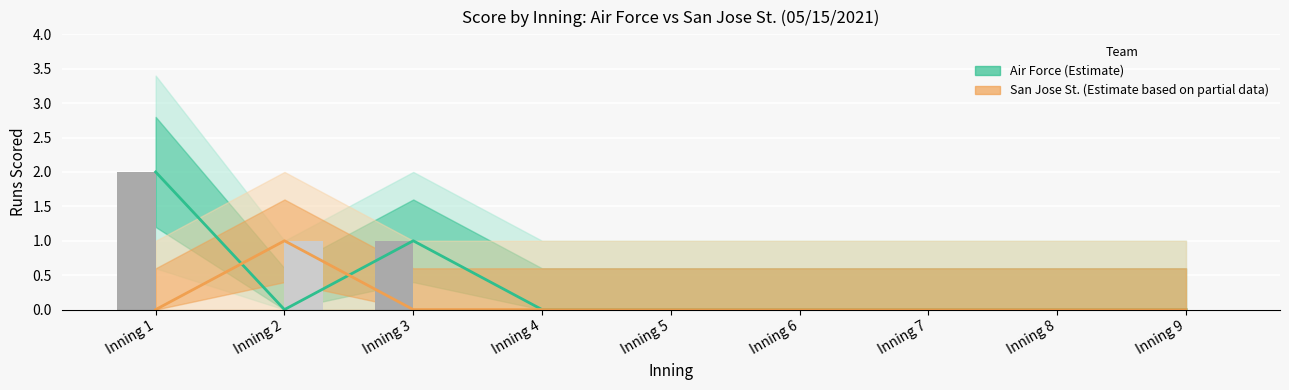

Between Inning 5 and Inning 7, which series saw the biggest shift?

Air Force (Estimate)